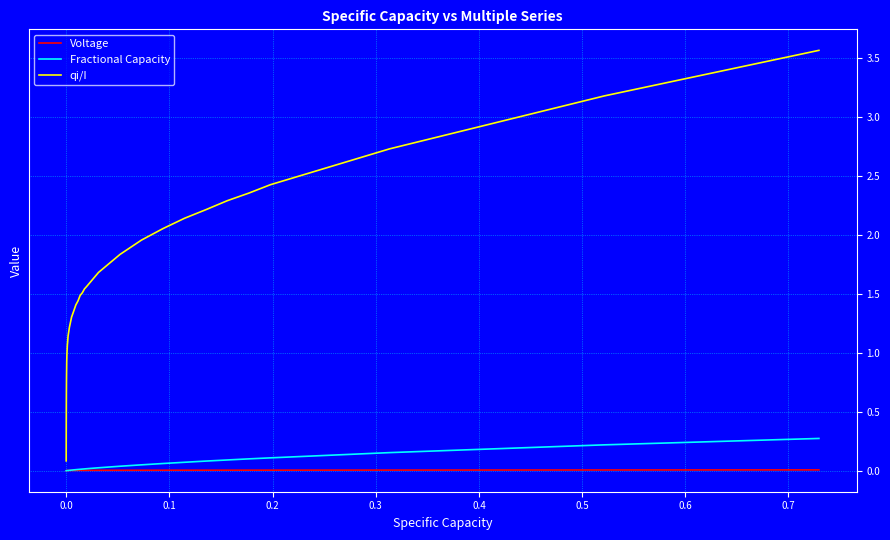

What is the highest value of the Fractional Capacity series?

0.3